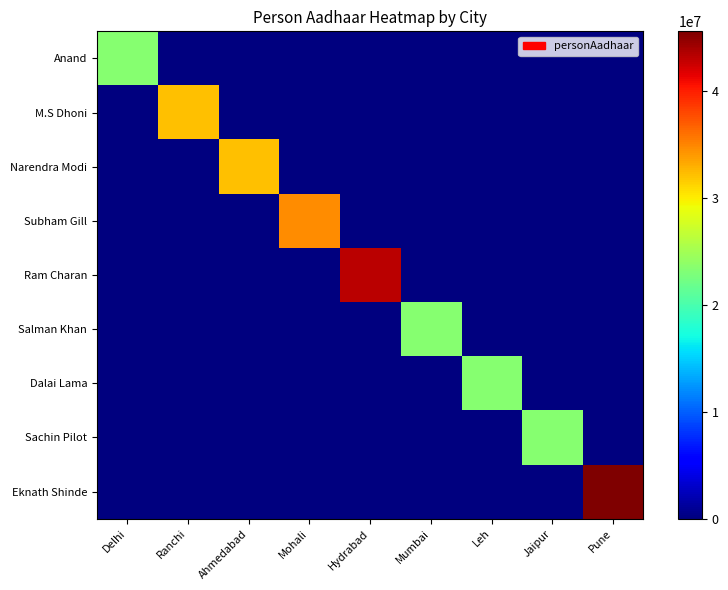

Which series has the largest range (max minus min)?

Eknath Shinde